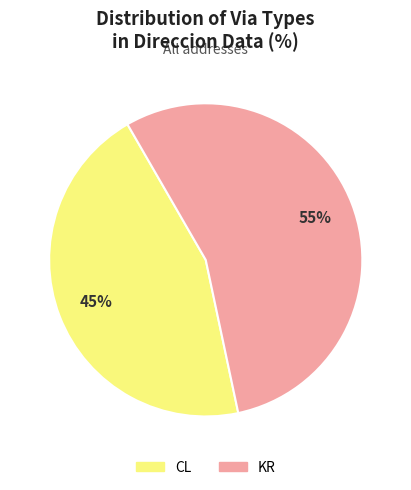

What is the smallest slice in the pie chart?

CL